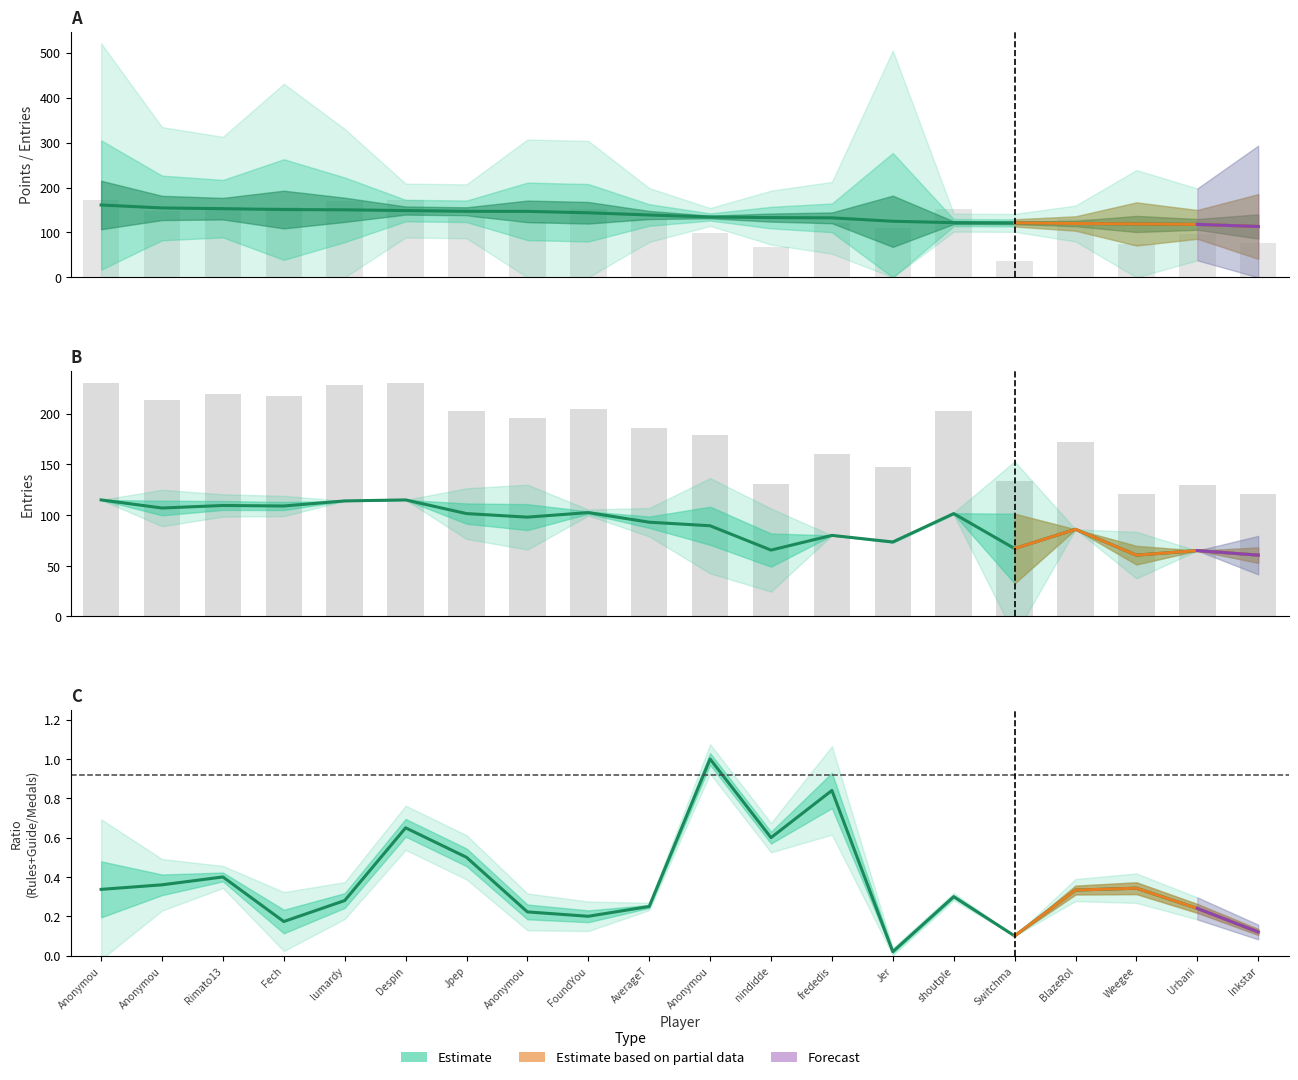

Which series has the largest range (max minus min)?

Entries (col)